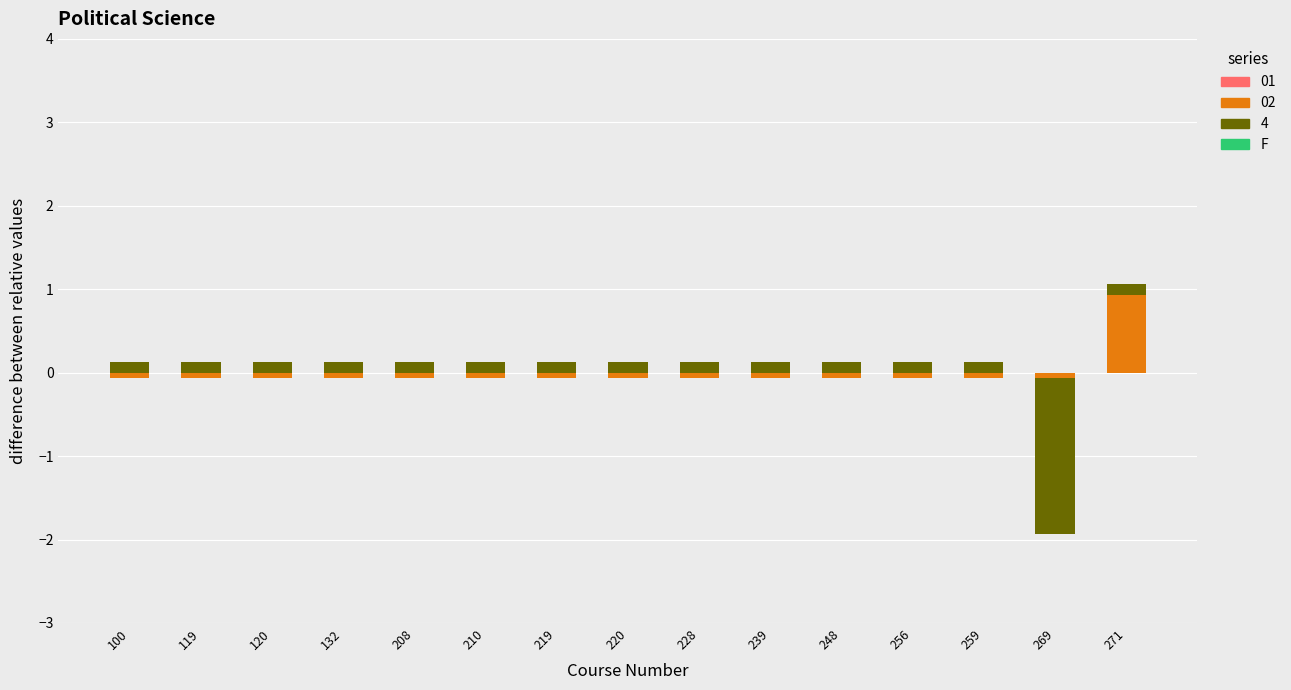

How many data points in 02 are above 0?

1